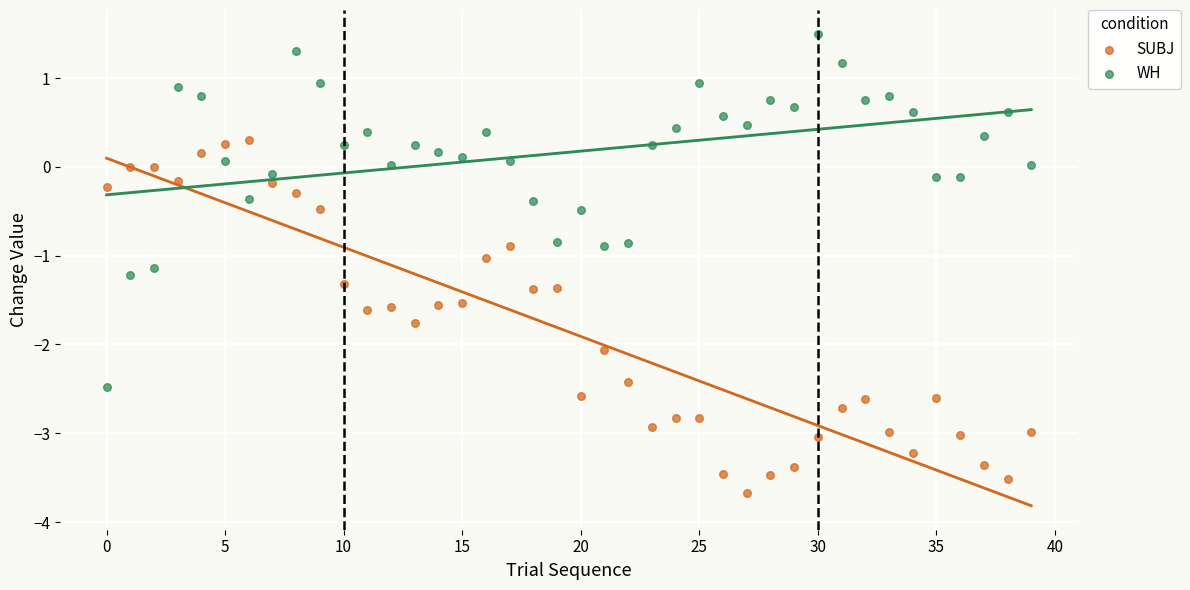

Which series contains the lowest Y value?

SUBJ